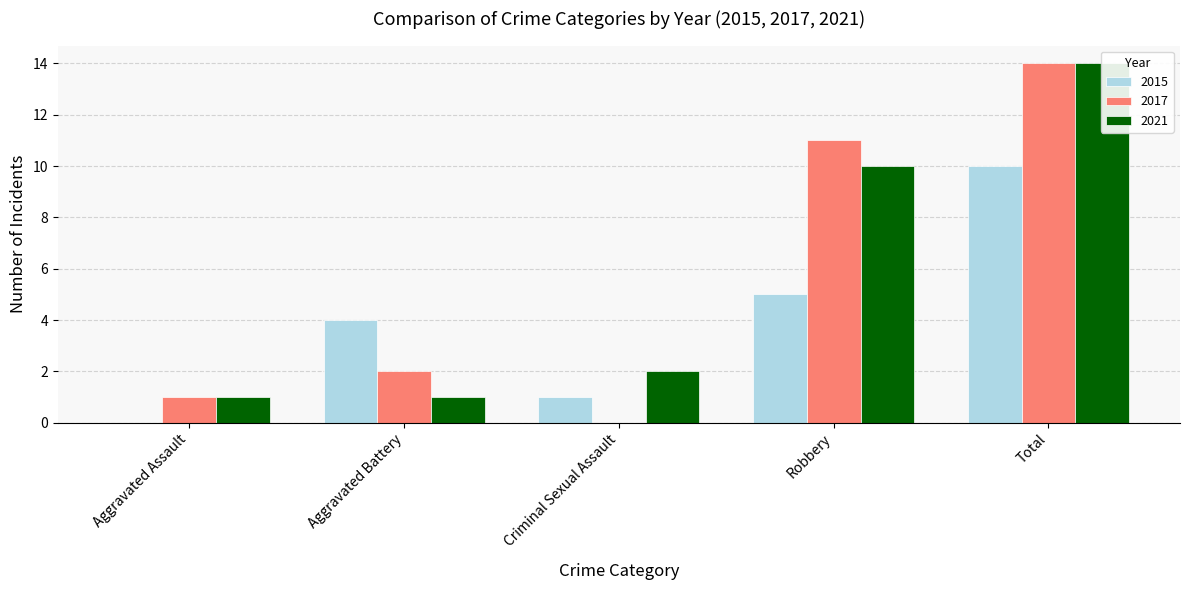

What is the label of the 1st bar from the right?

Total